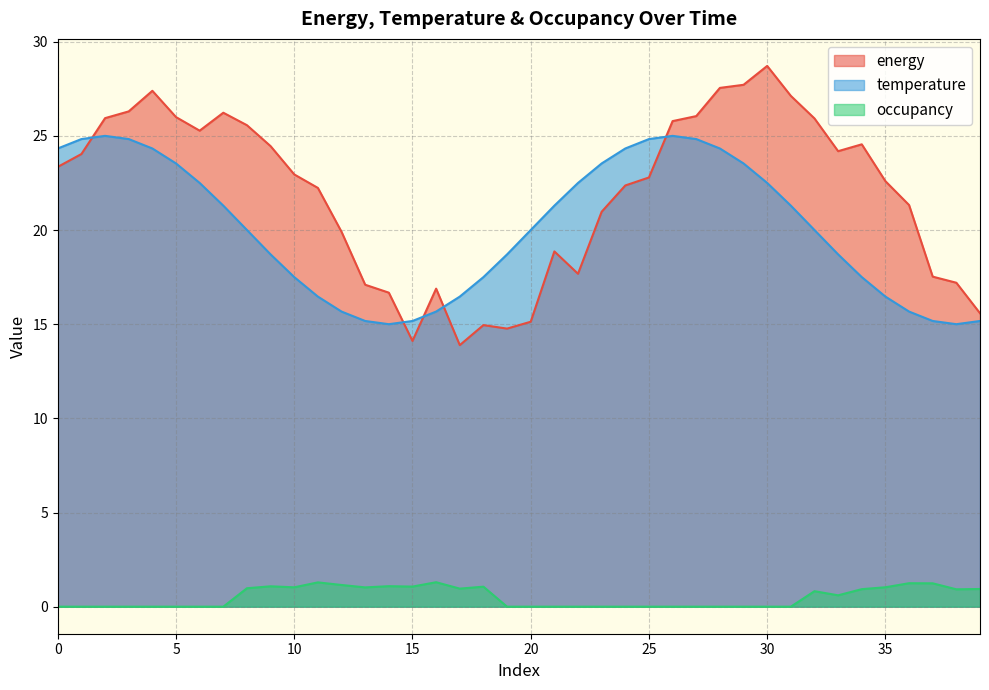

At how many categories does at least one series exceed 26?

8